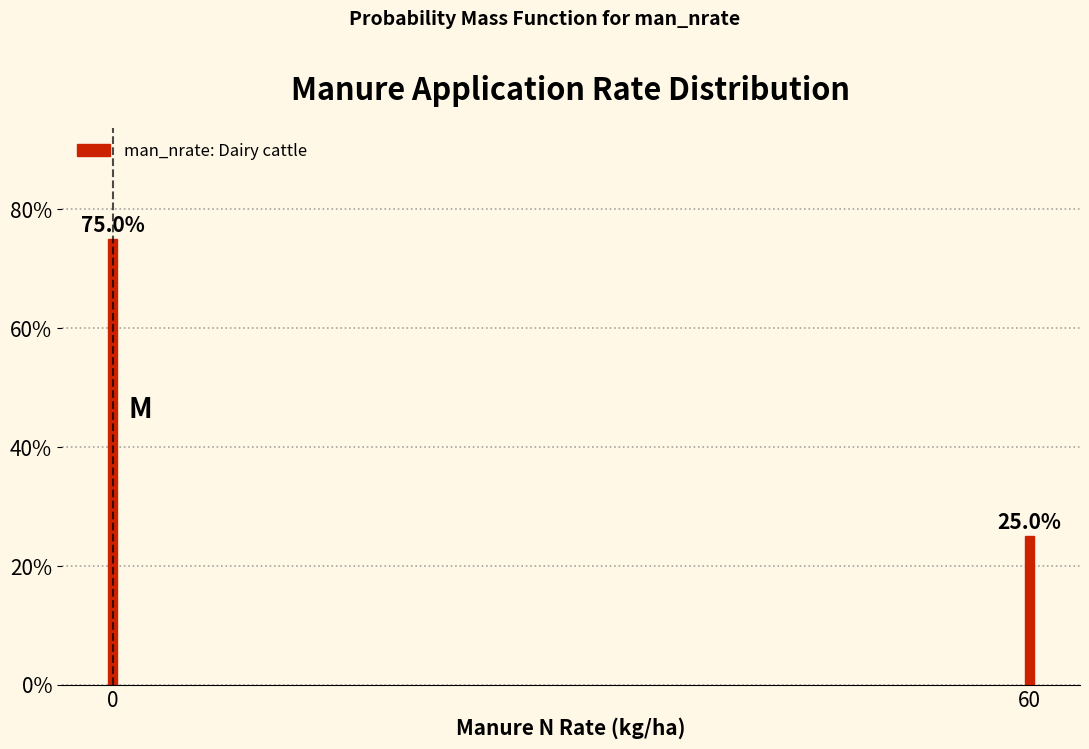

Reading left to right, what are all the values shown in this chart?

75	25